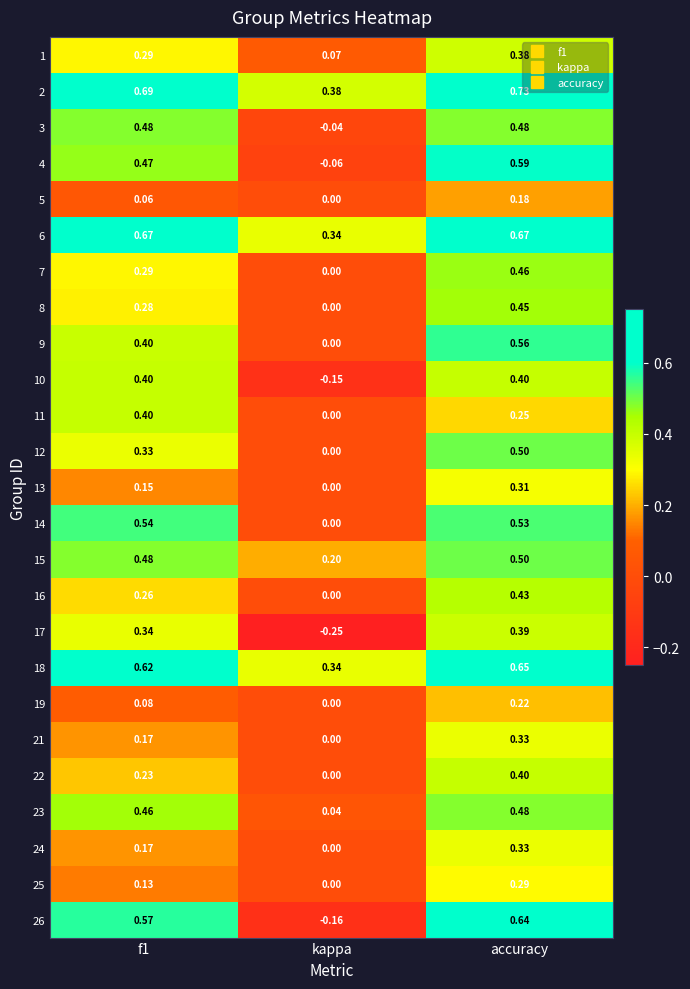

Is the value of 15 at accuracy greater than the value of 25 at accuracy?

Yes